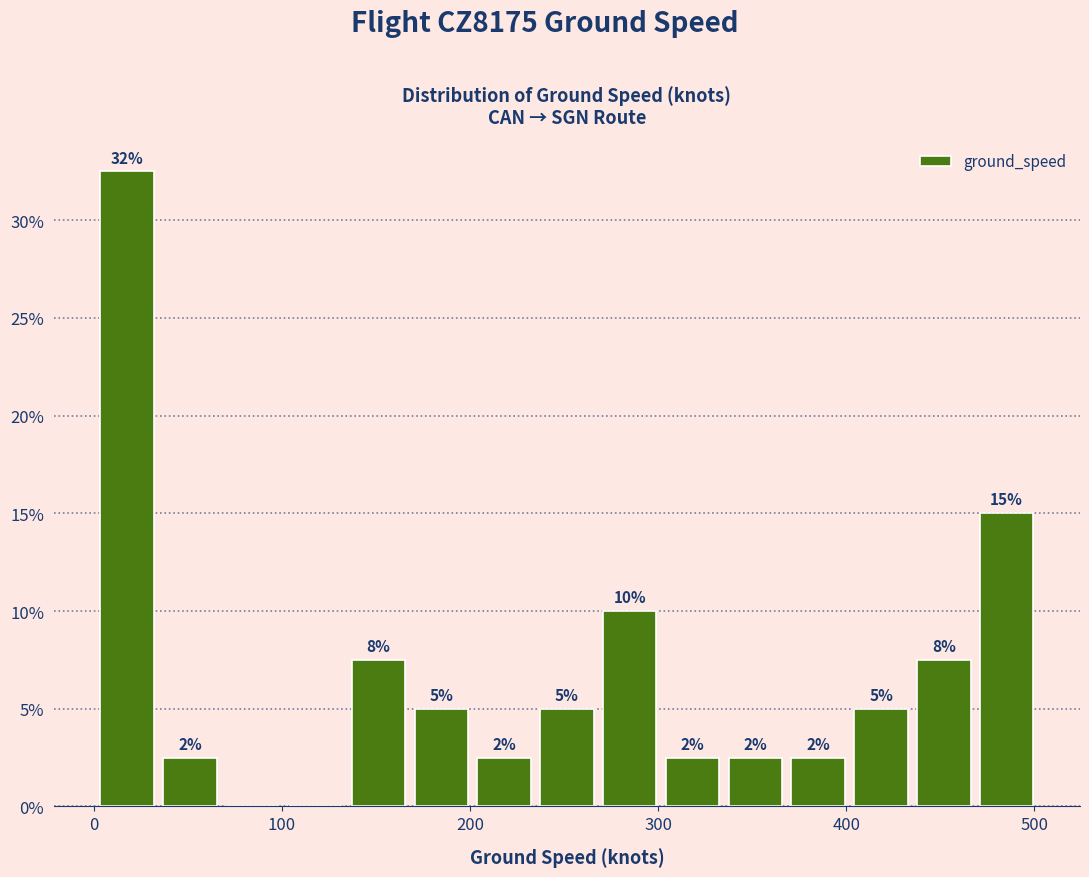

Read against the x-axis, roughly where is the centre of the tallest bar?

20